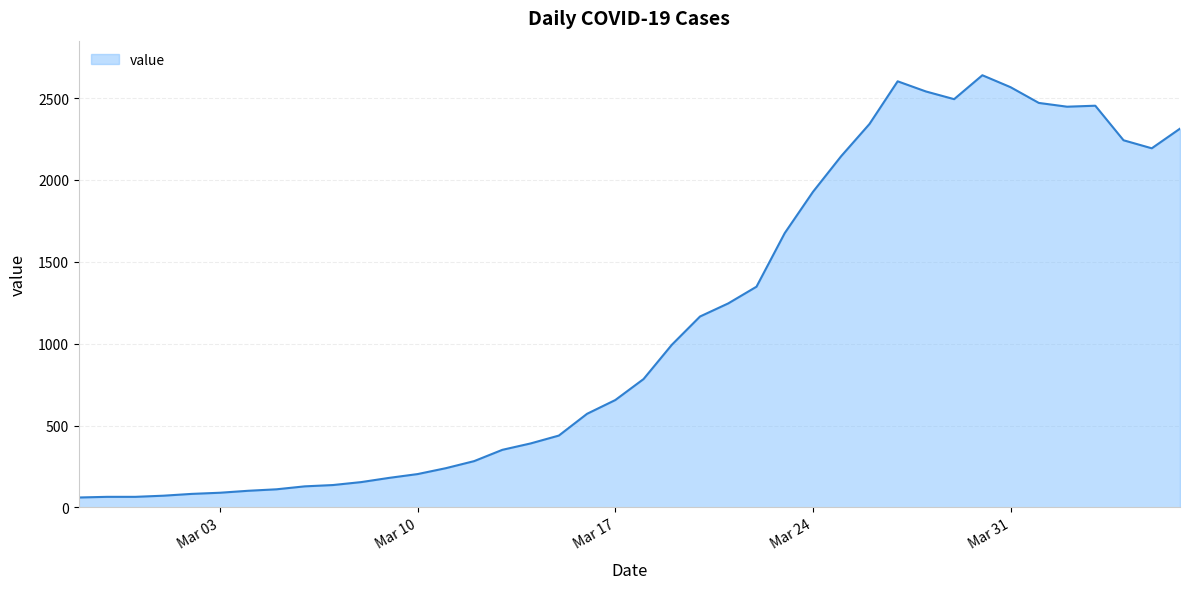

What is the smallest value displayed?

61